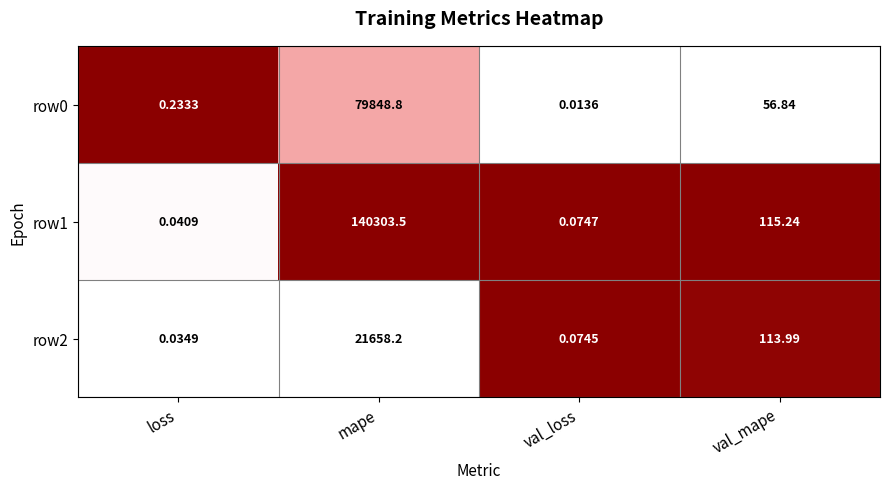

Rank the categories by row1 value from highest to lowest.

mape, val_mape, val_loss, loss